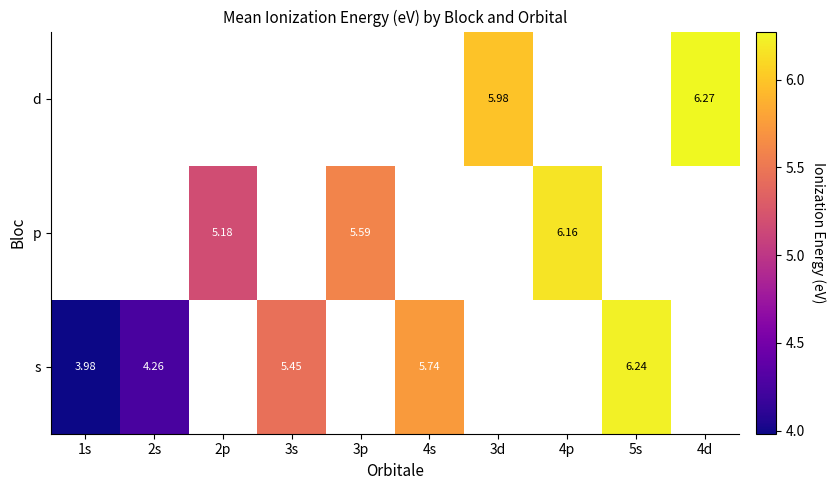

At how many categories does at least one series exceed 4?

9